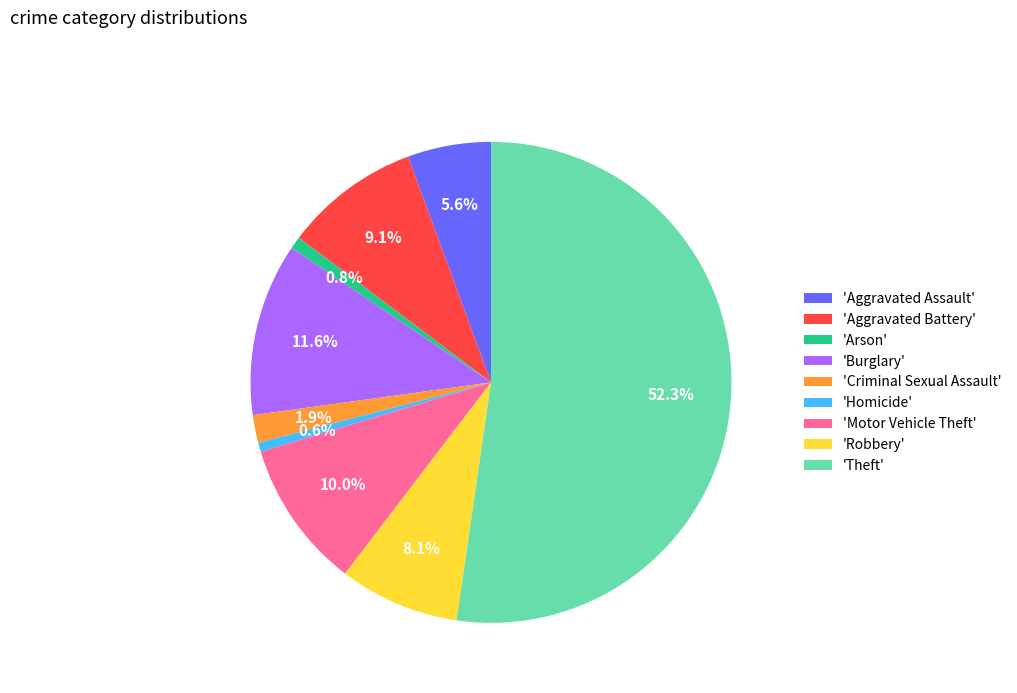

What is the majority slice?

'Theft'